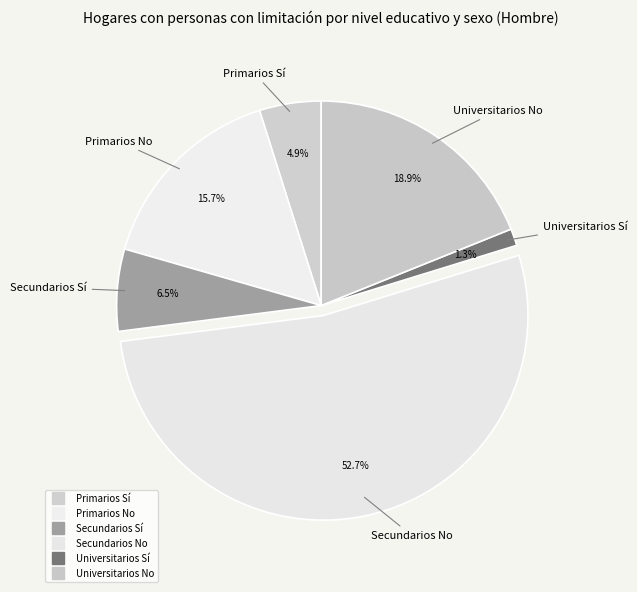

Does Primarios Sí account for over 50% of the chart?

No